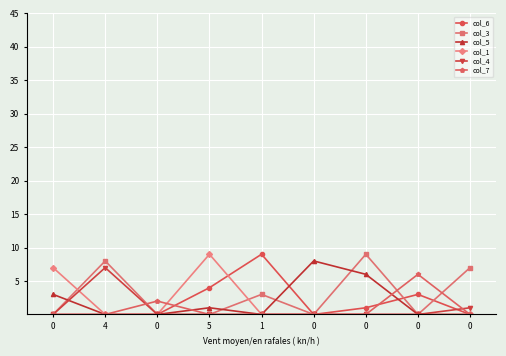

Does the chart display data point markers on the line(s)?

Yes